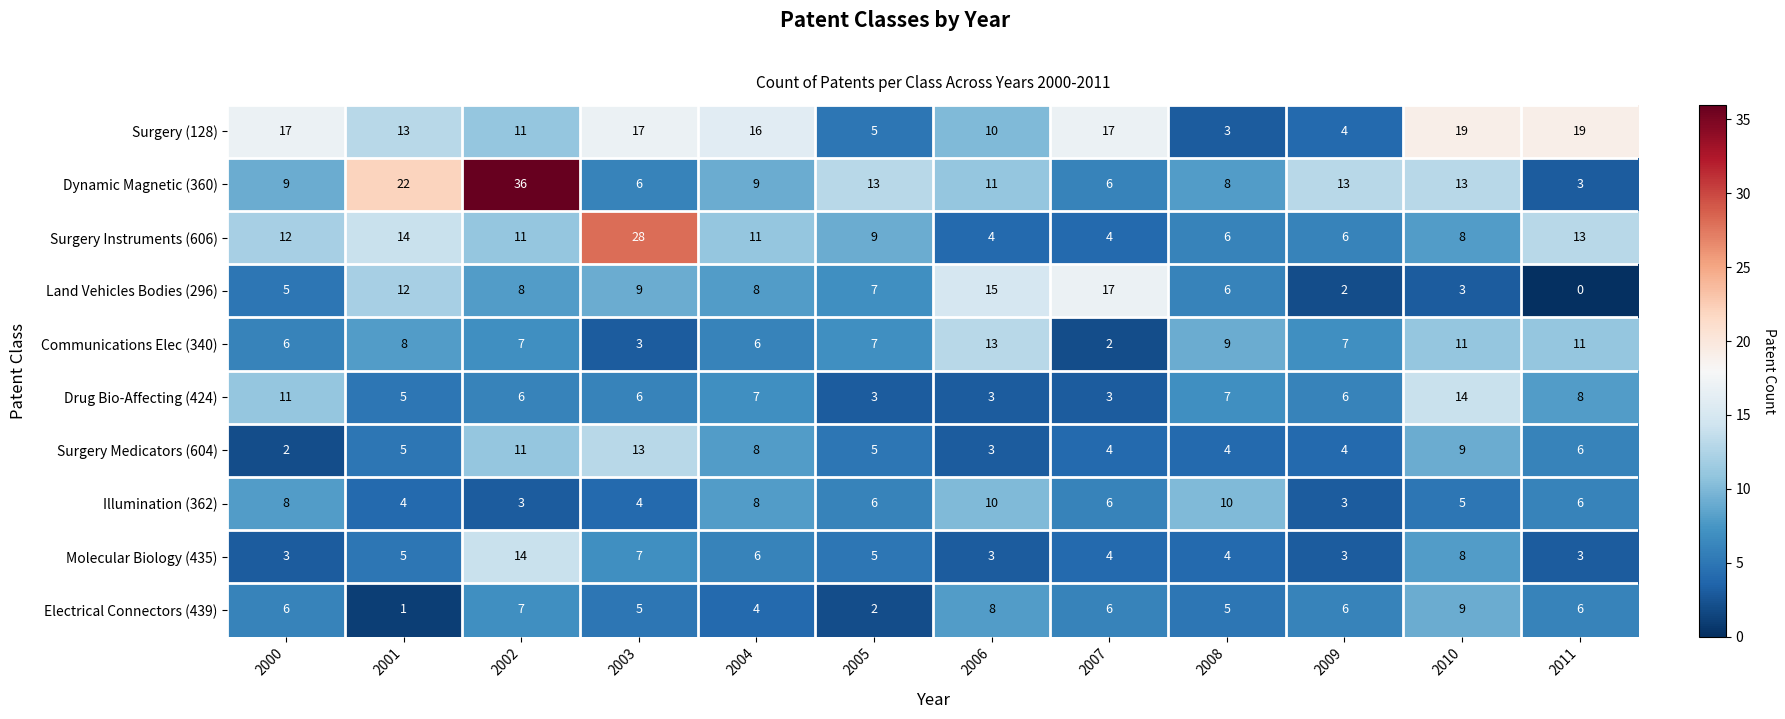

What is the maximum value for Dynamic Magnetic (360)?

36